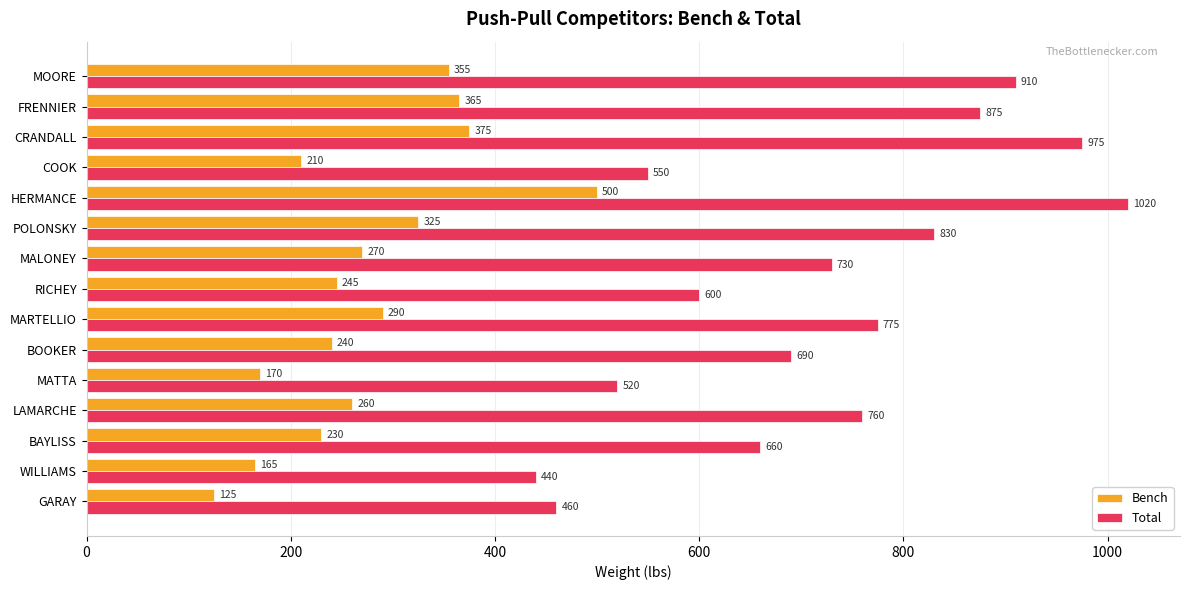

What is the difference between the maximum and minimum values in the Total series?

580